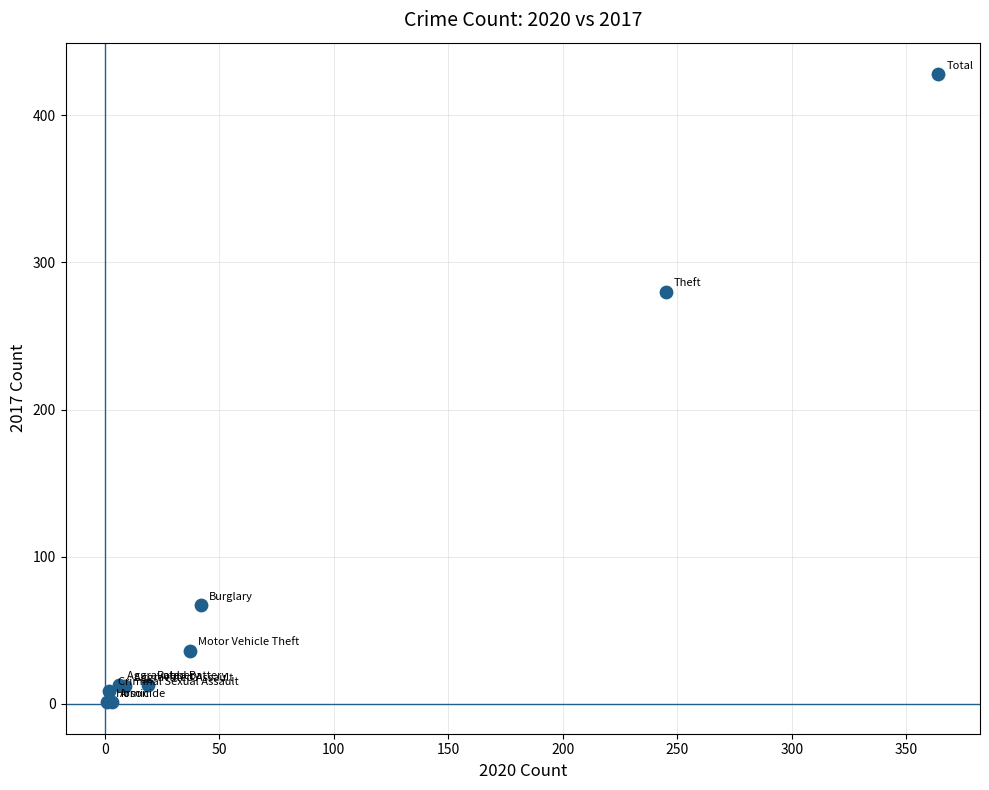

What Y value in the scatter plot is closest to 214?

280